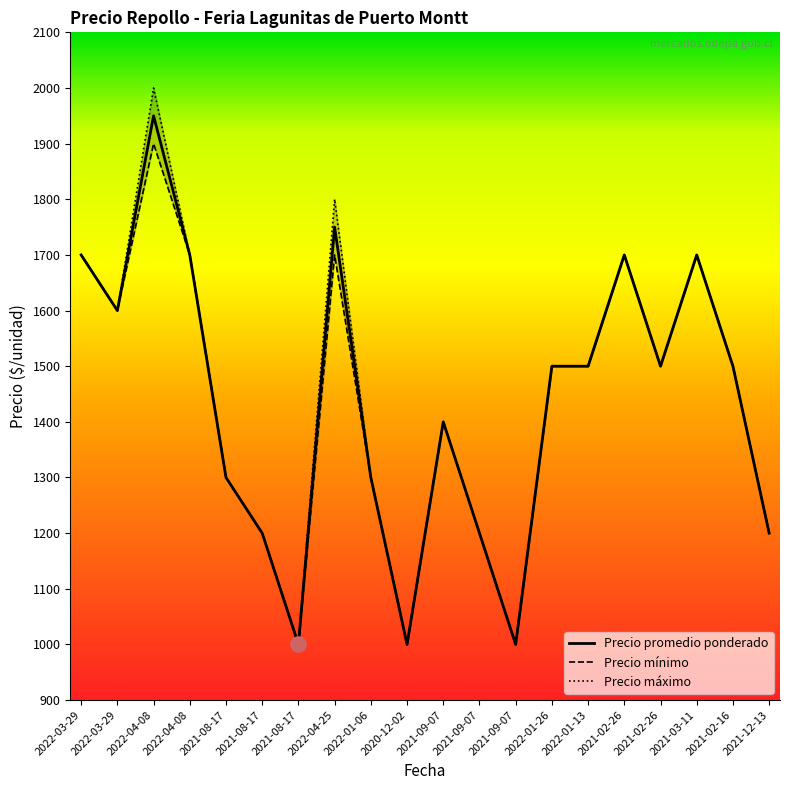

Which series has the widest spread of Y values?

Precio máximo